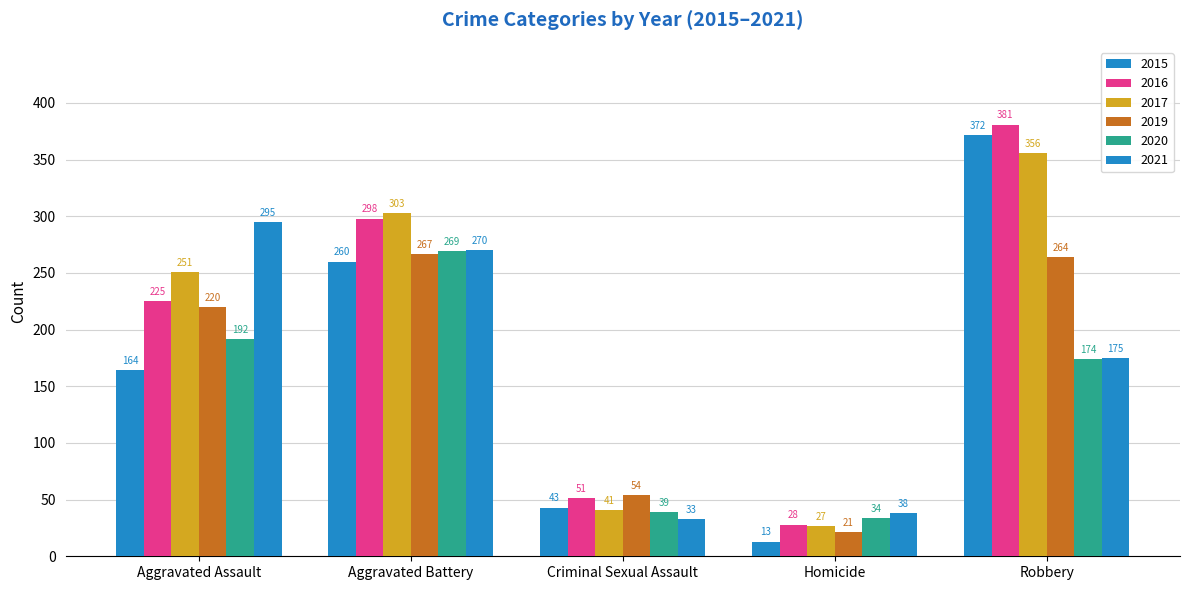

What is the difference between the second highest and second lowest values in the 2016 series?

247